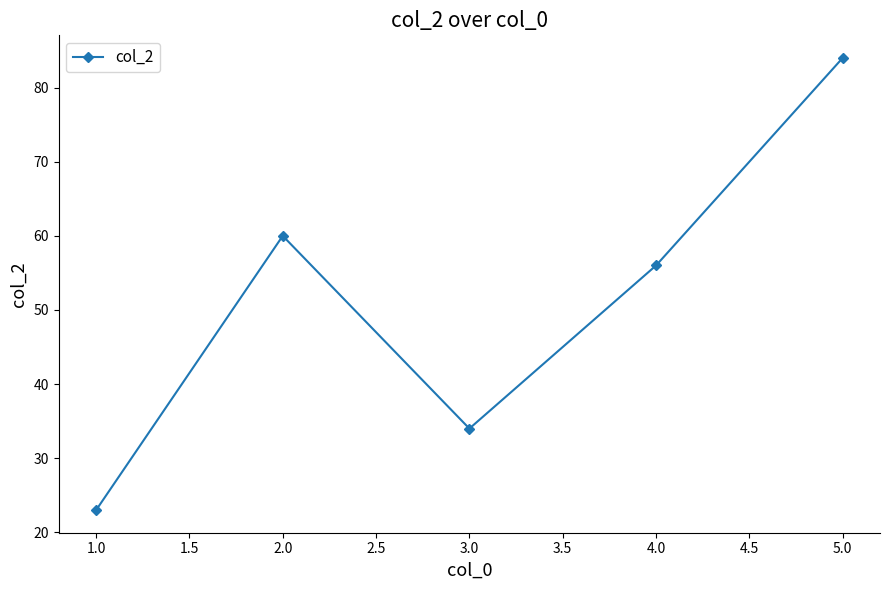

Rank the categories by value from lowest to highest.

1.0, 3.0, 4.0, 2.0, 5.0